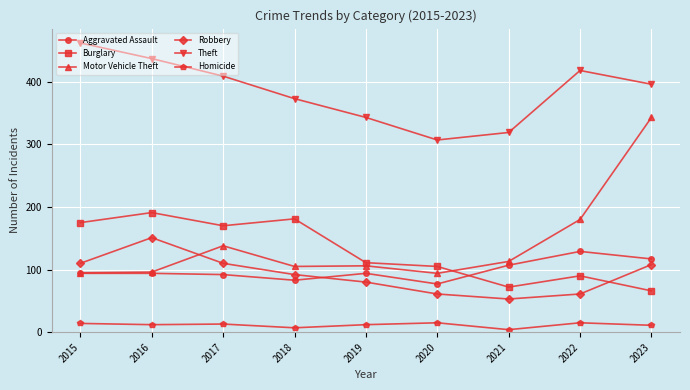

At which label does Theft first exceed 396?

2015